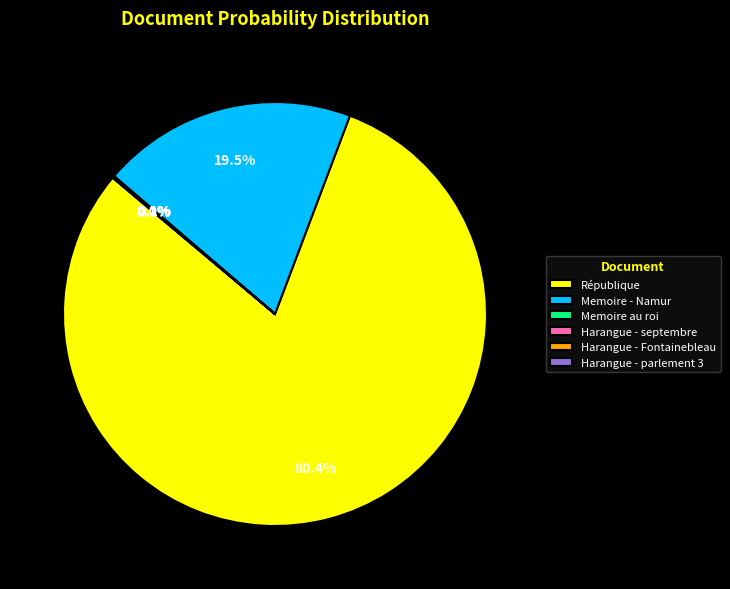

Does République represent more than half of the total?

Yes